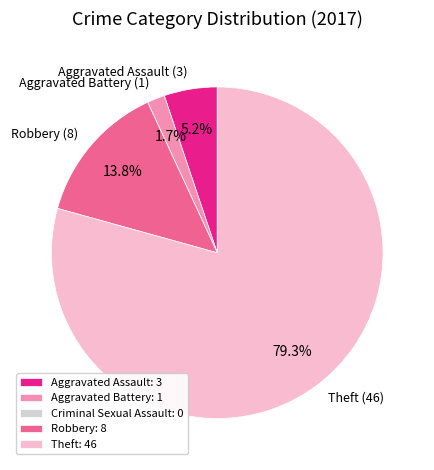

Is there any slice that represents more than half of the pie?

Yes